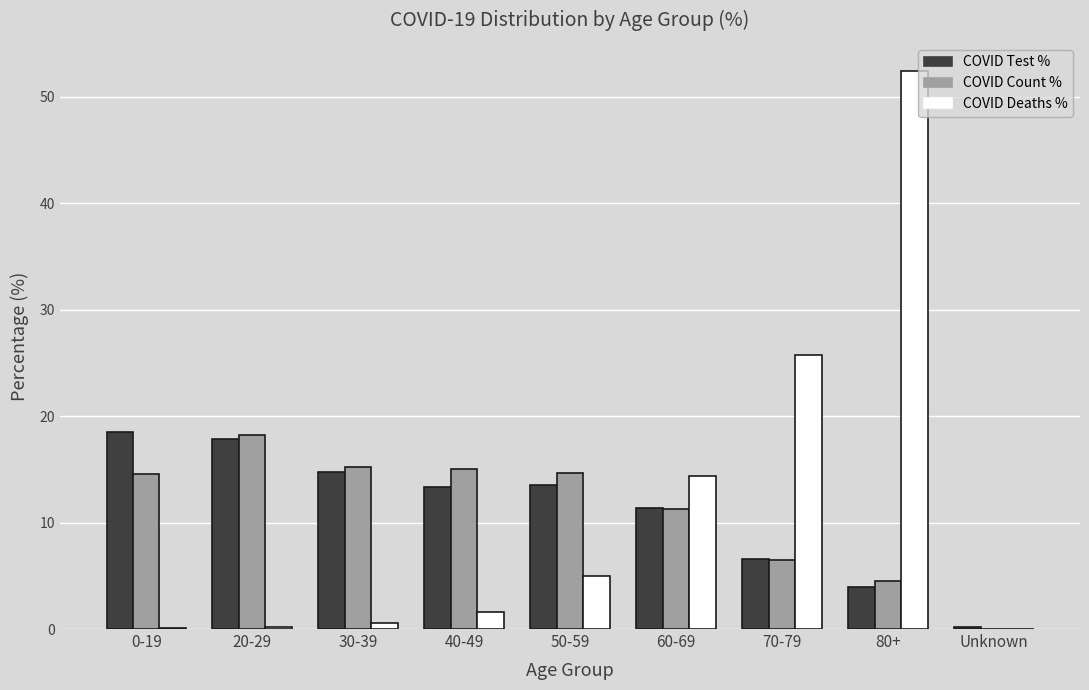

At which category does the chart reach its peak across all series?

80+